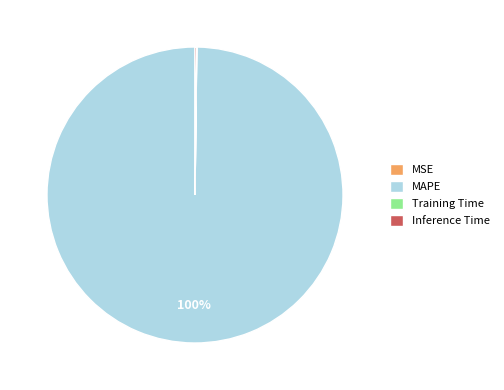

Is there a majority slice in this chart?

Yes